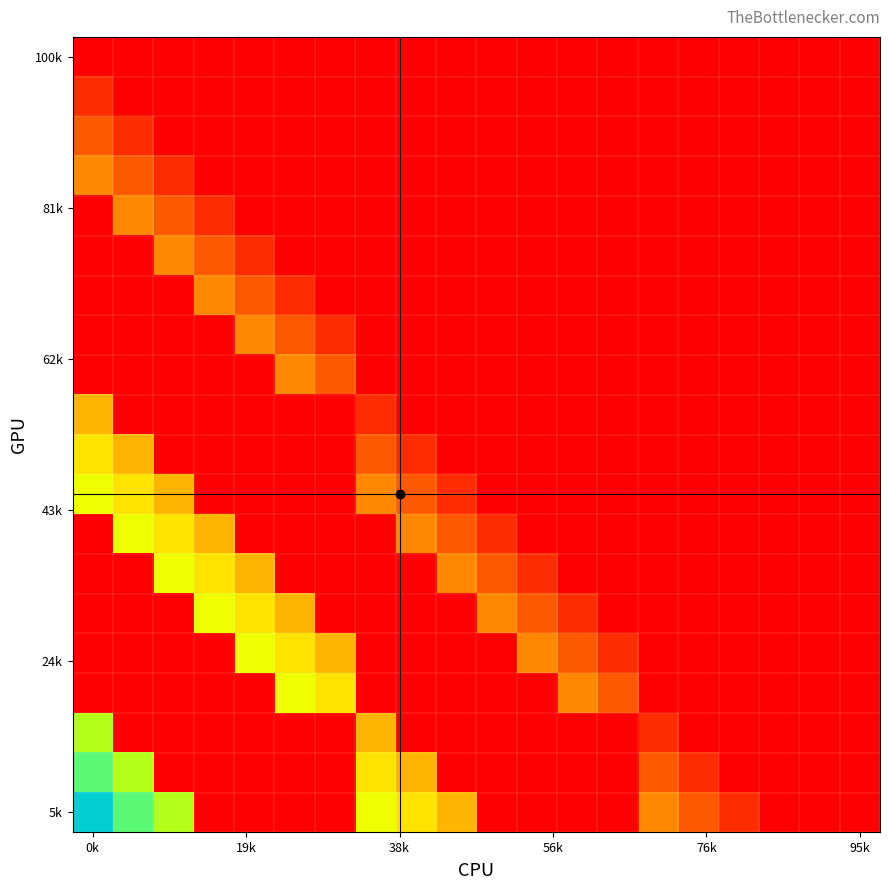

At which category does the chart reach its peak across all series?

0k